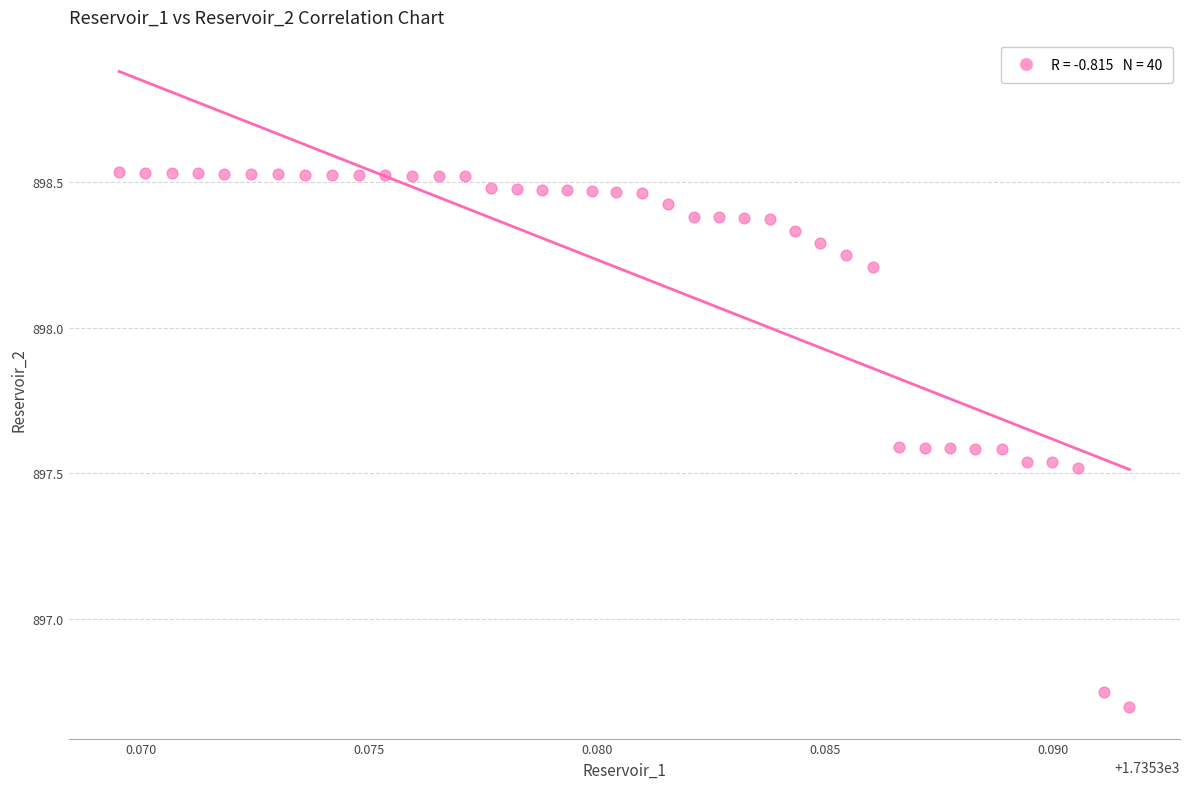

What is the range of Y values (max minus min)?

1.8